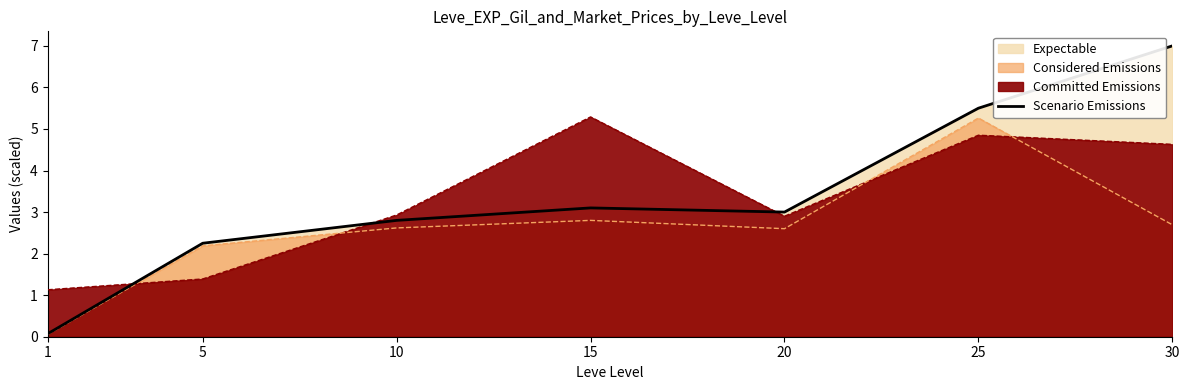

How many lines are shown in the chart?

1